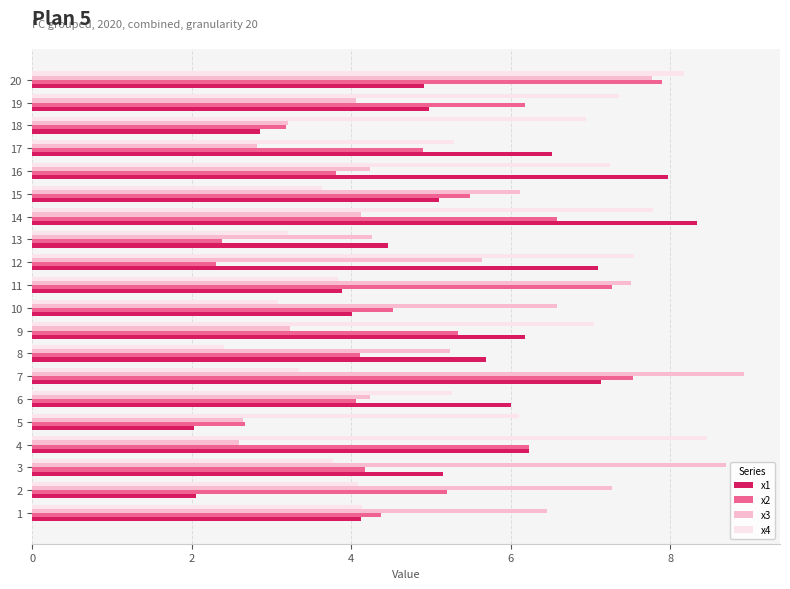

Is the value of x4 at 10 greater than the value of x3 at 11?

No